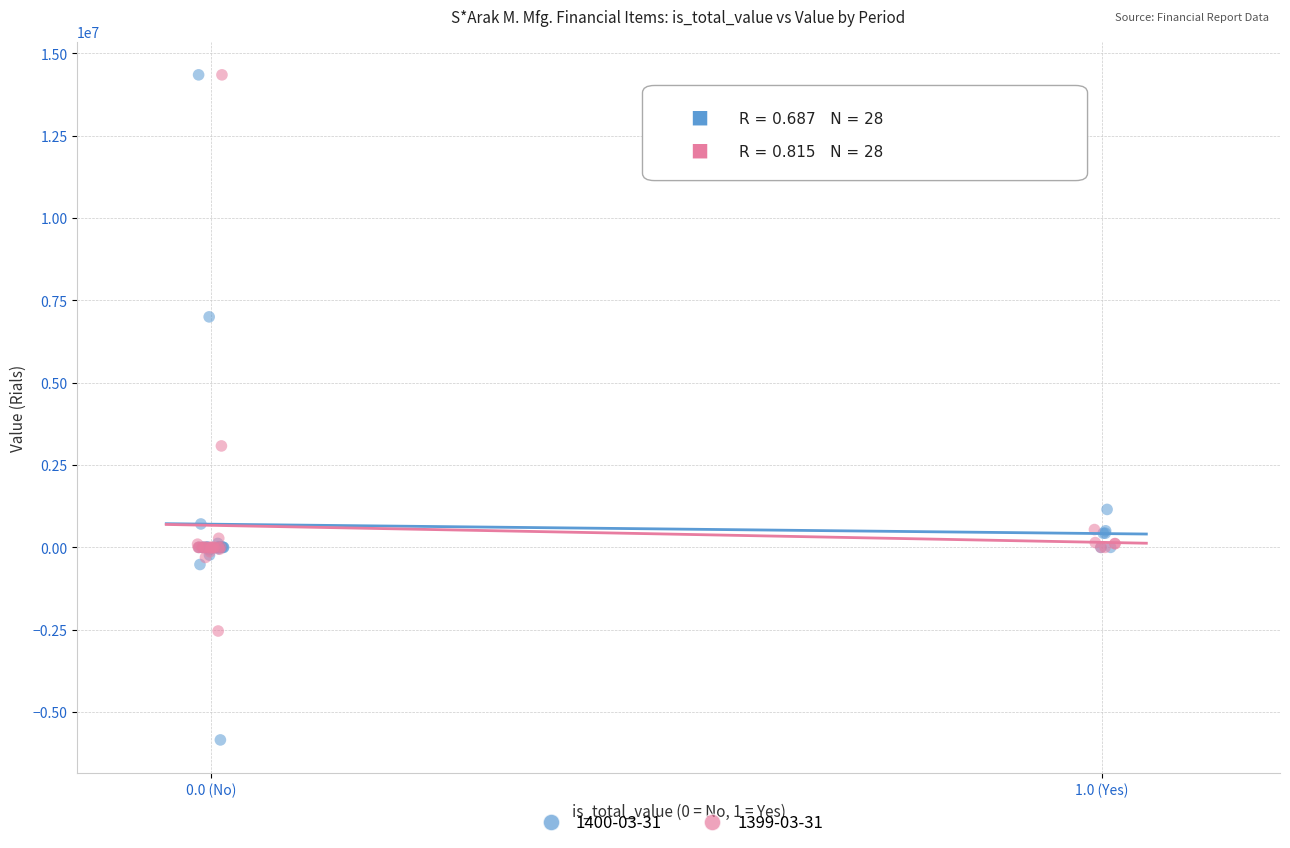

Which series has the largest Y range (max minus min)?

1400-03-31